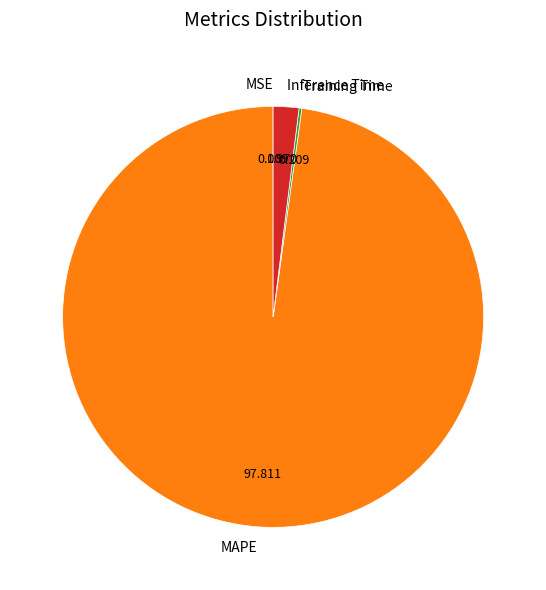

Which slice is the largest?

MAPE